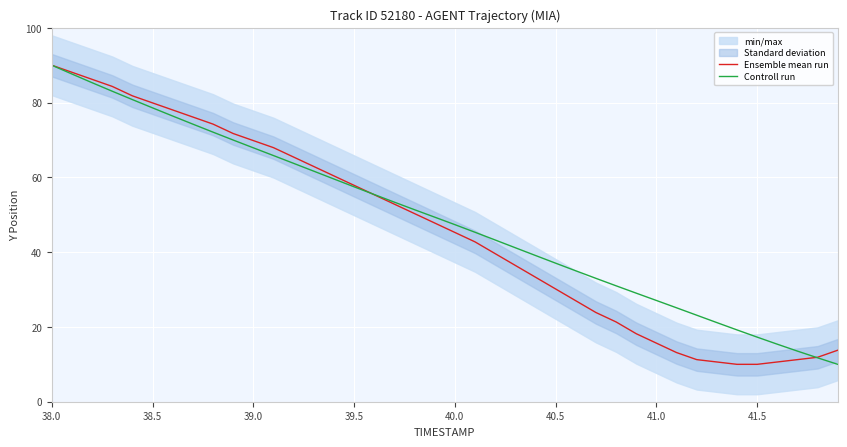

What is the highest value of the Controll run series?

90.0